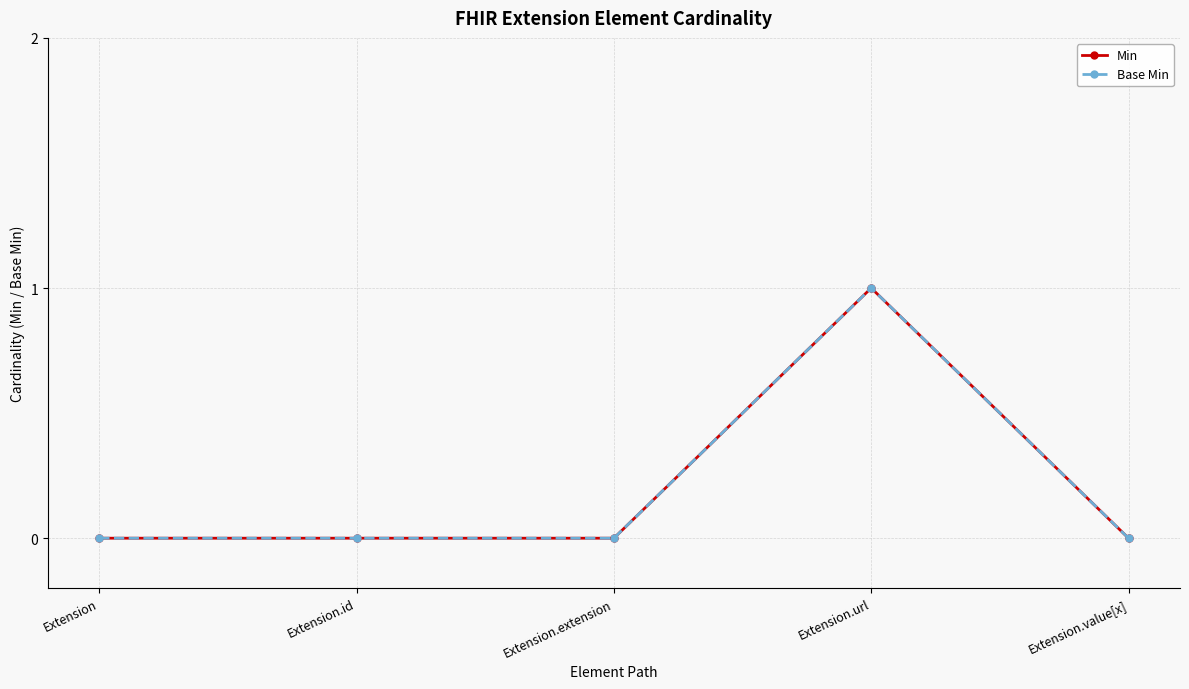

Does the chart have visible grid lines?

Yes